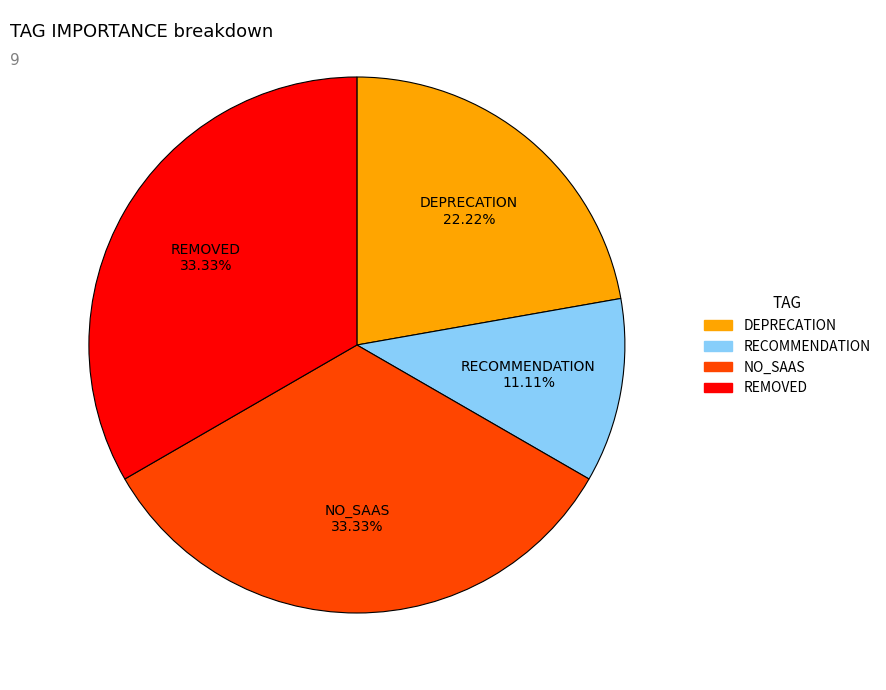

Which slice is the smallest?

RECOMMENDATION